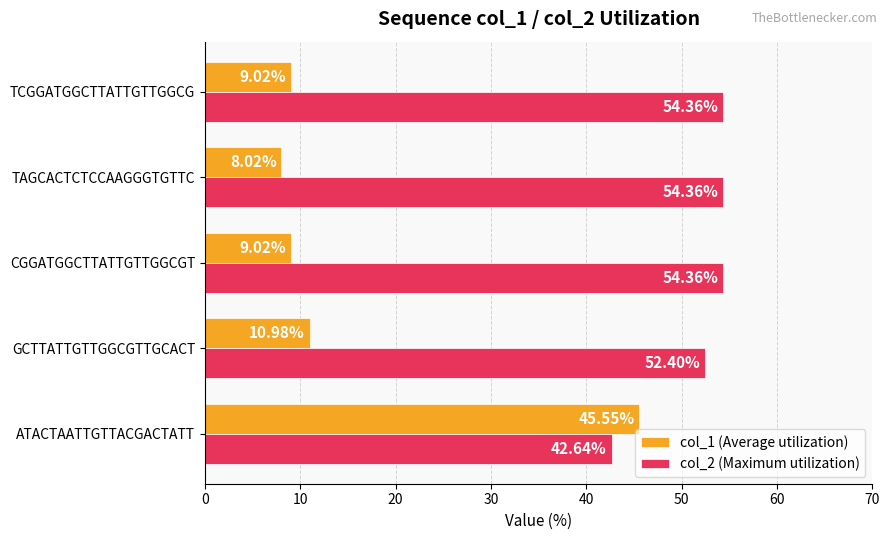

How many categories are shown in the chart?

5